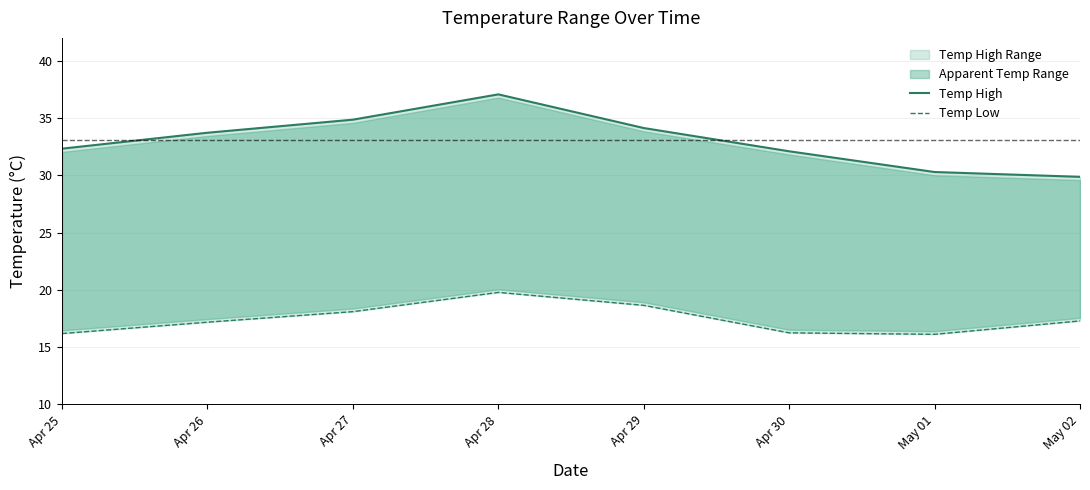

Where is the first local maximum for temperatureHigh line?

Apr 28